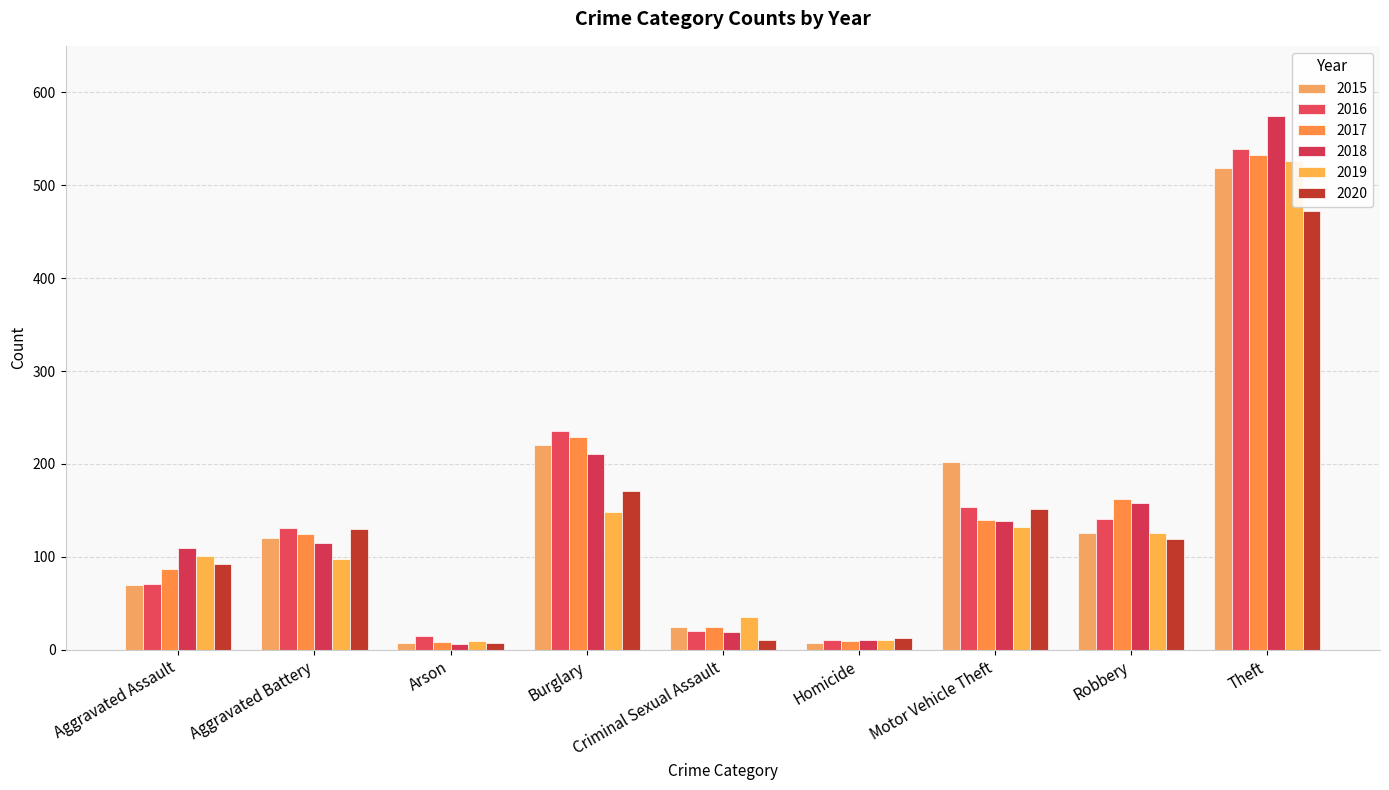

What value does the 2015 series have at Motor Vehicle Theft?

202